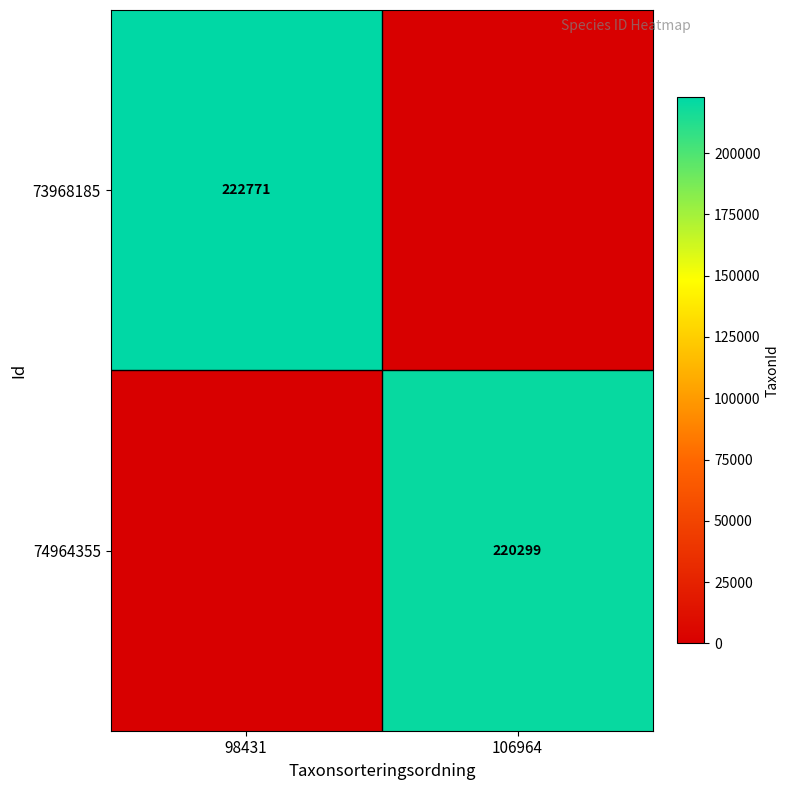

Between 98431 and 106964, which is larger?

98431